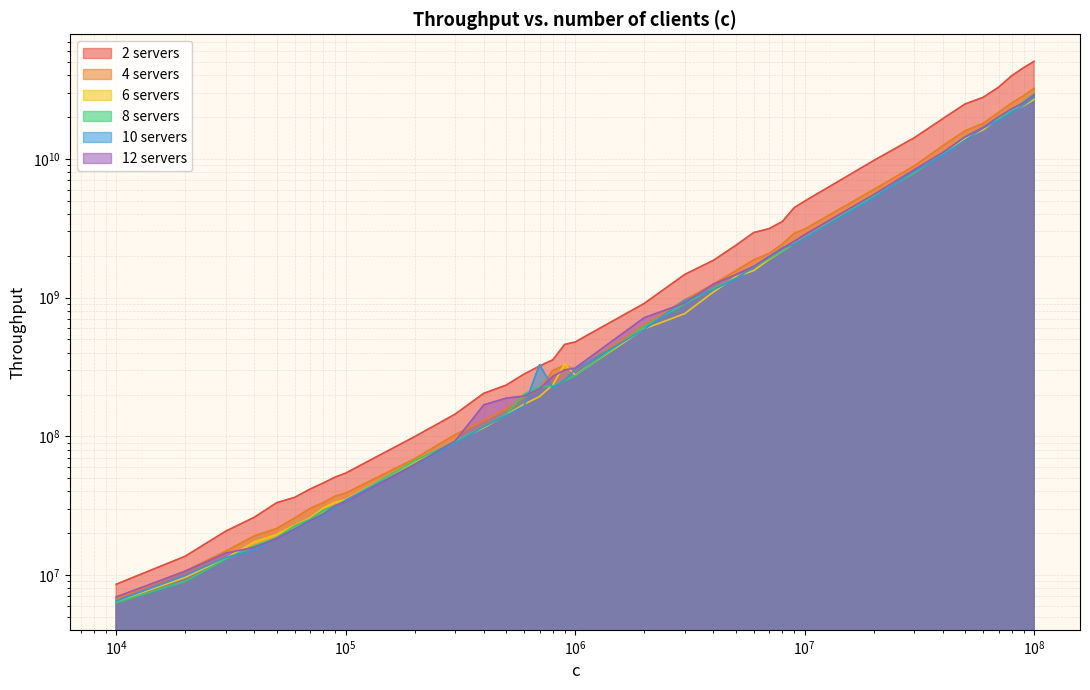

How many data points does each series have?

37